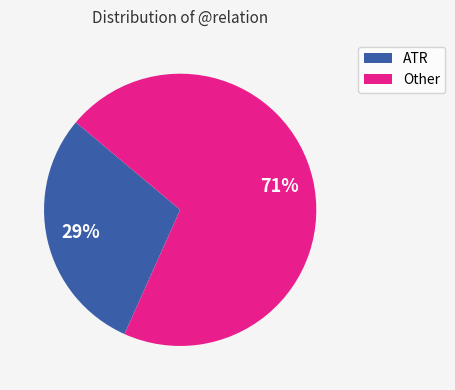

Approximately how many times larger is the value at ATR compared to Other?

0.4